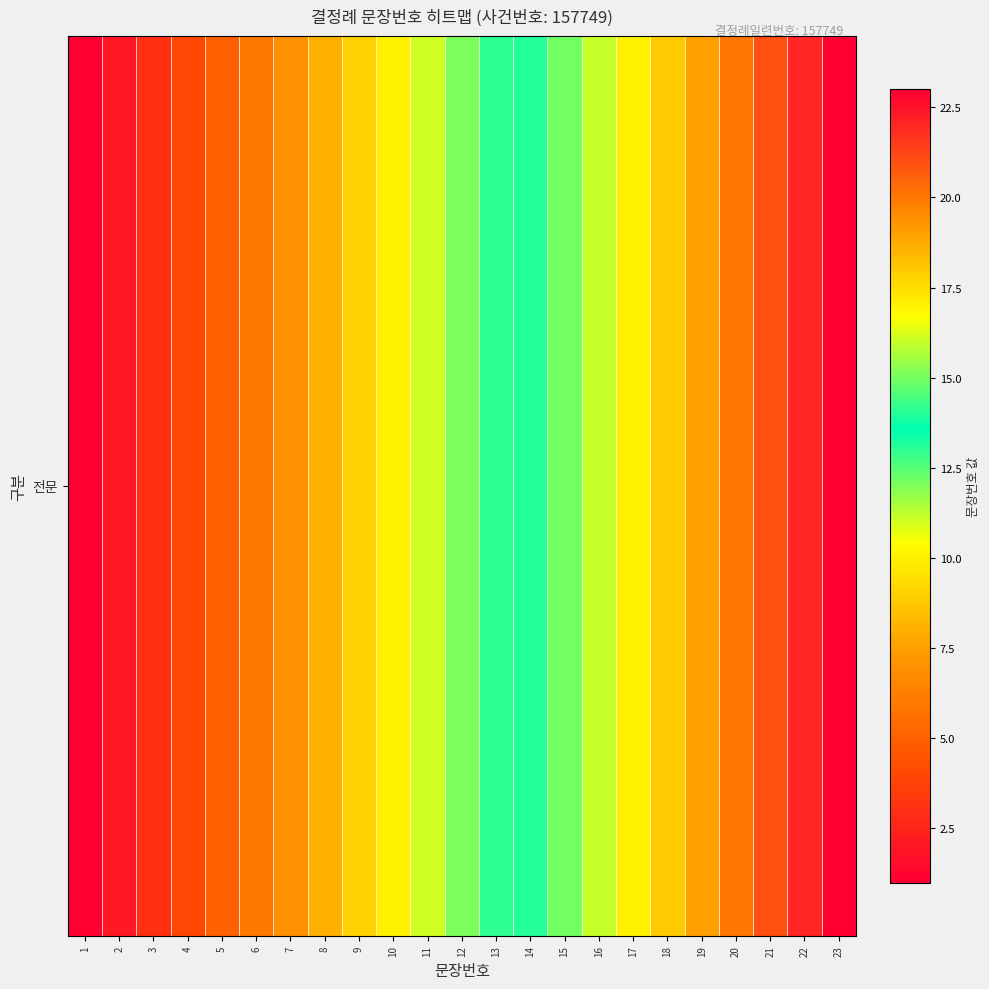

Which category has the lowest value across all series?

1